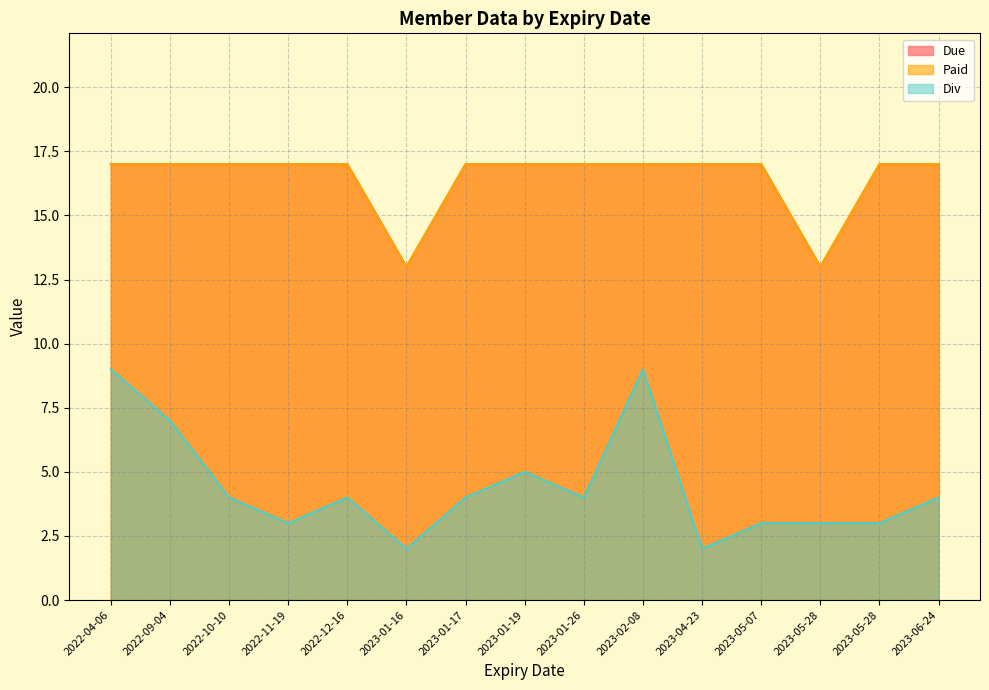

Does the chart have visible grid lines?

Yes